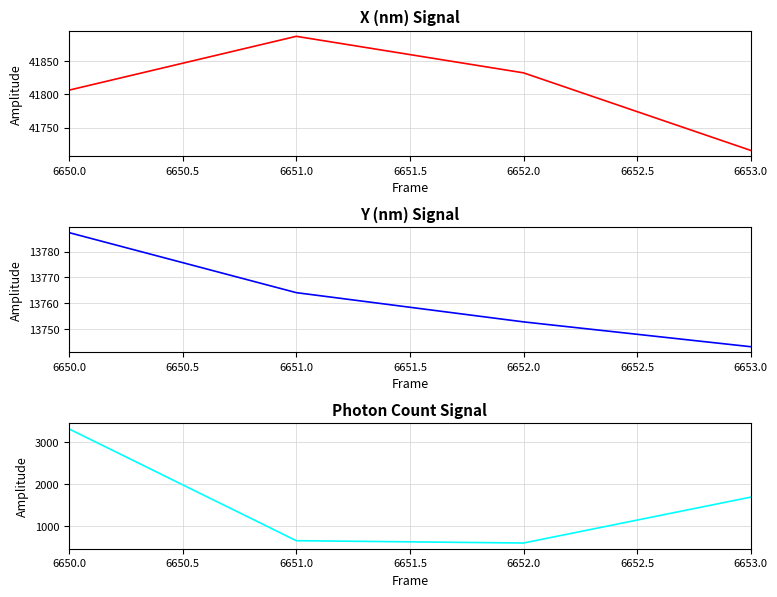

How many distinct data groups are displayed?

3